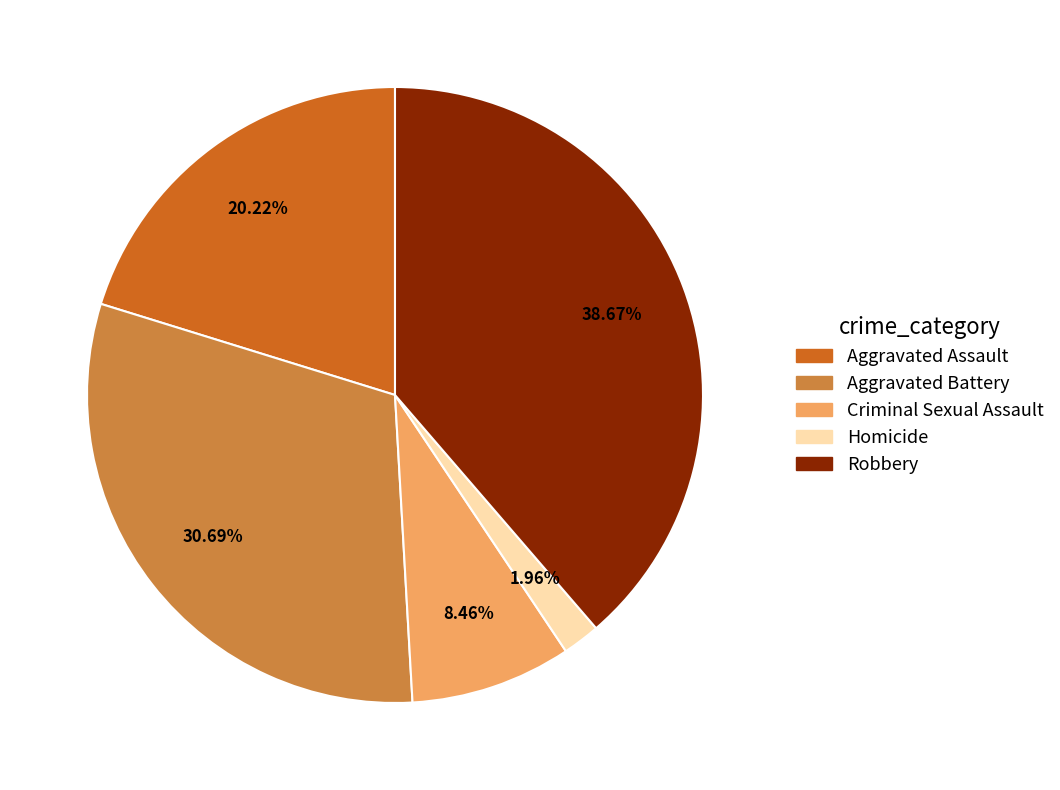

Approximately how many times larger is the value at Aggravated Battery compared to Robbery?

0.8